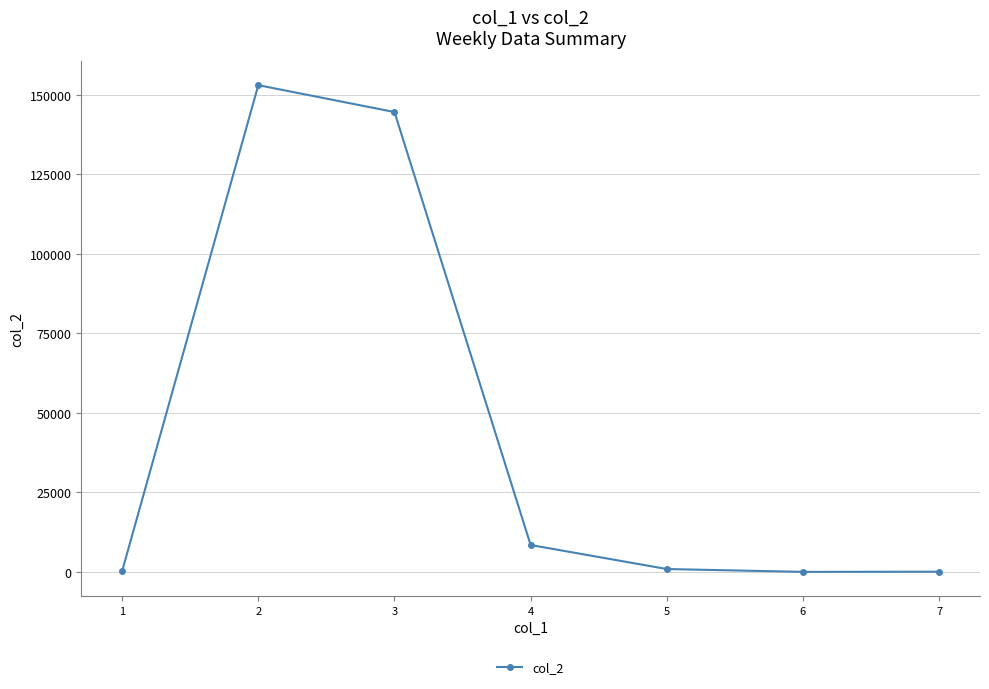

True or false: the data has more than 0 interior local peaks.

True